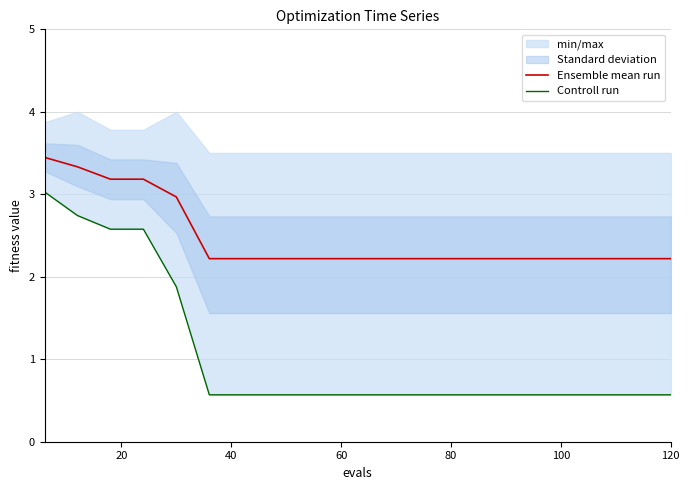

What is the maximum value shown in the chart?

3.4